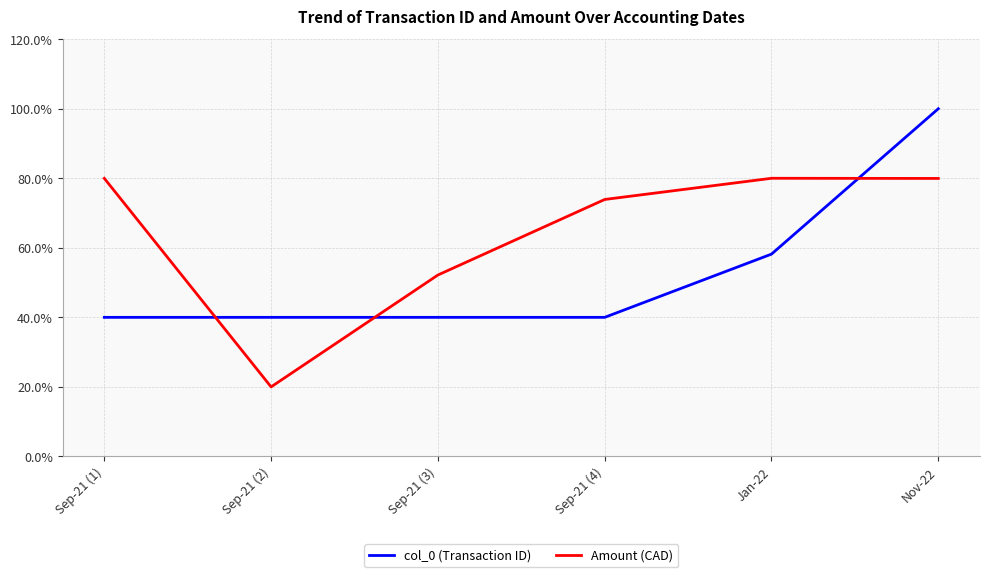

What position from the left is Sep-21 (4)?

4